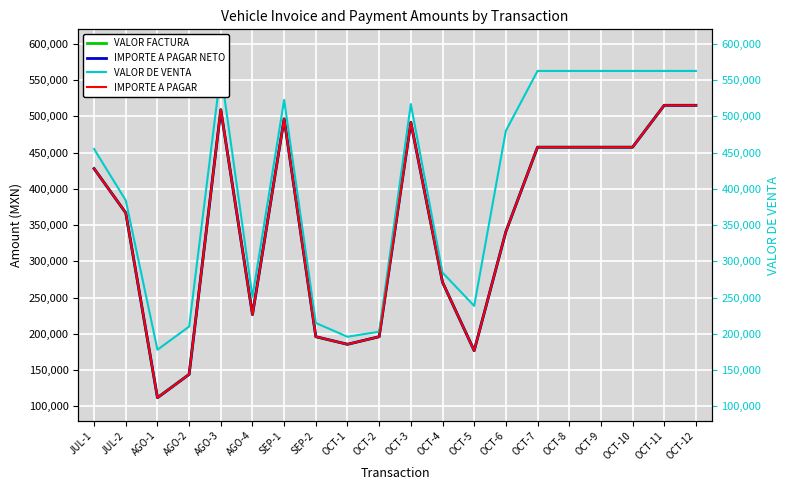

List the labels in order of IMPORTE A PAGAR value, smallest first.

AGO-1, AGO-2, OCT-5, OCT-1, SEP-2, OCT-2, AGO-4, OCT-4, OCT-6, JUL-2, JUL-1, OCT-7, OCT-8, OCT-9, OCT-10, OCT-3, SEP-1, AGO-3, OCT-11, OCT-12